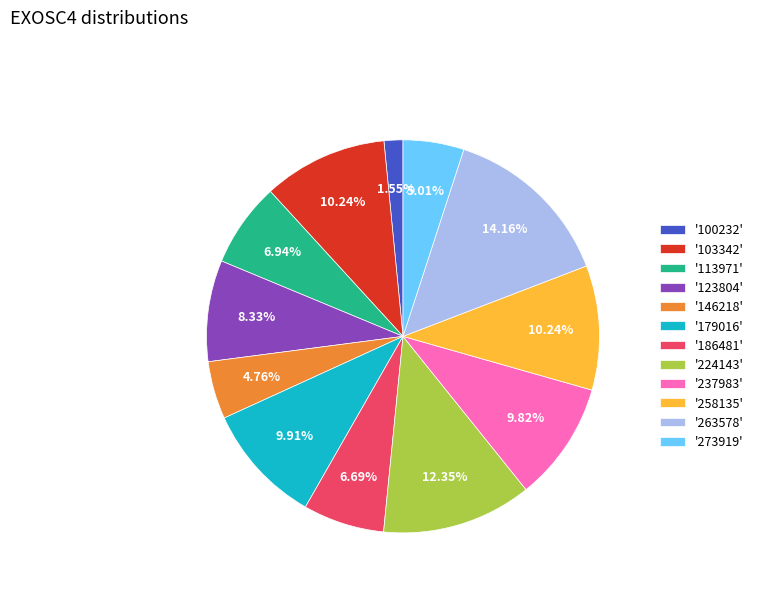

Does '103342' represent more than half of the total?

No